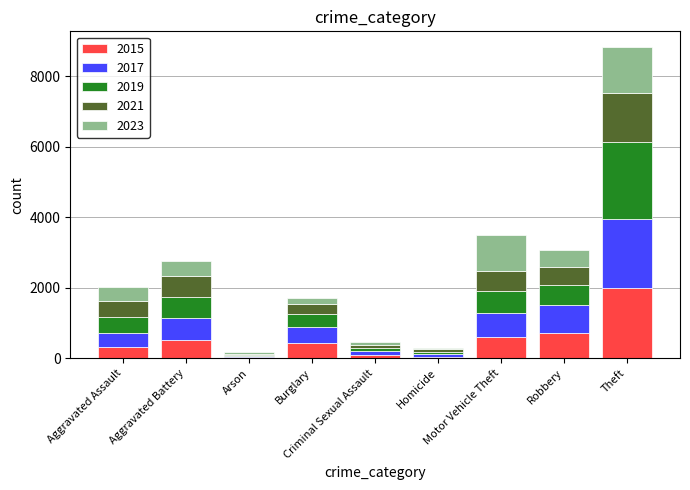

What is the sum of the 2019 values at Aggravated Battery and Arson?

640